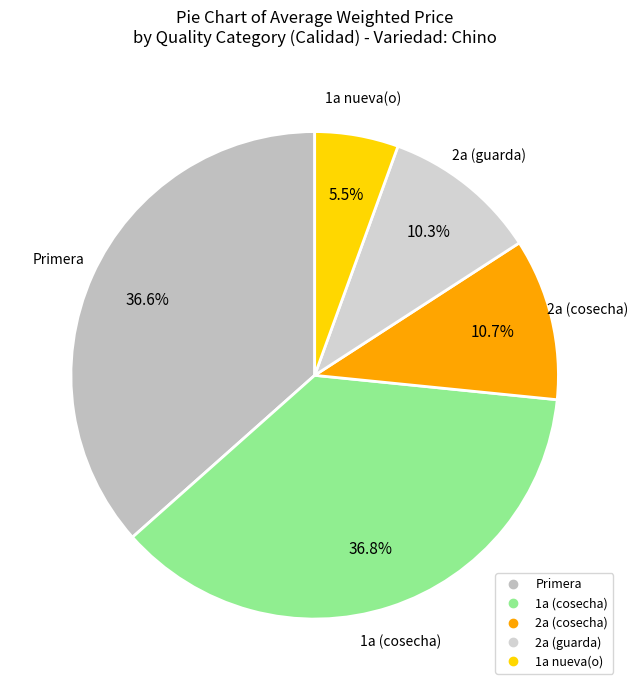

Count the number of slices in the pie.

5